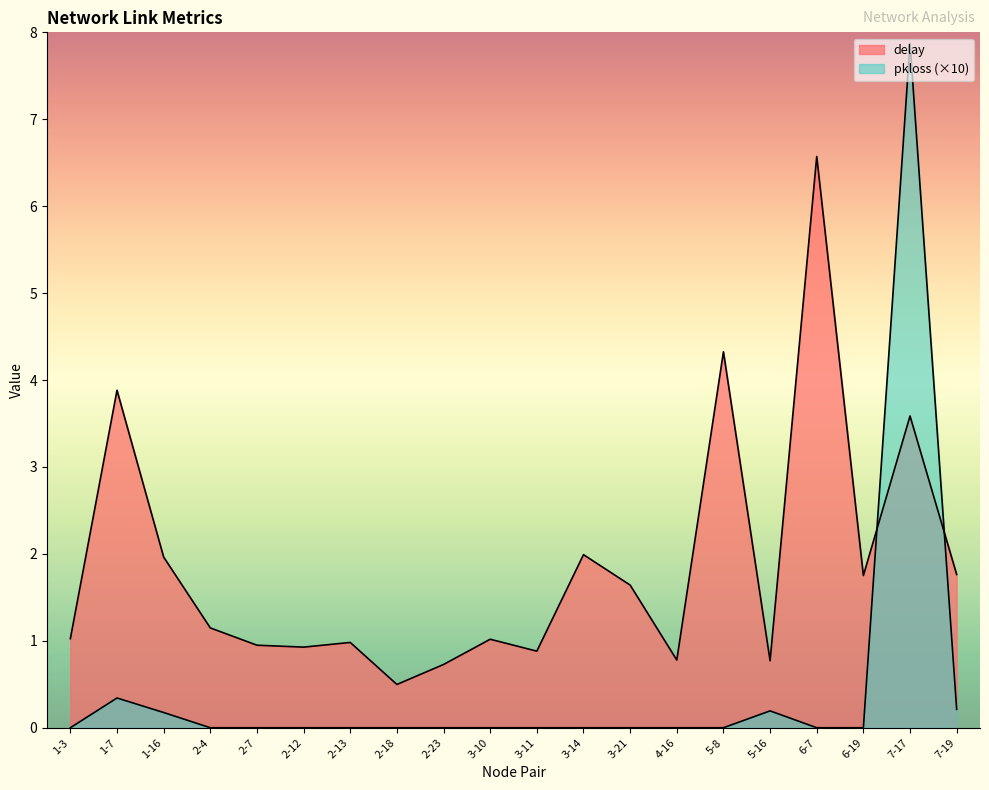

At which category does the chart reach its peak across all series?

7-17